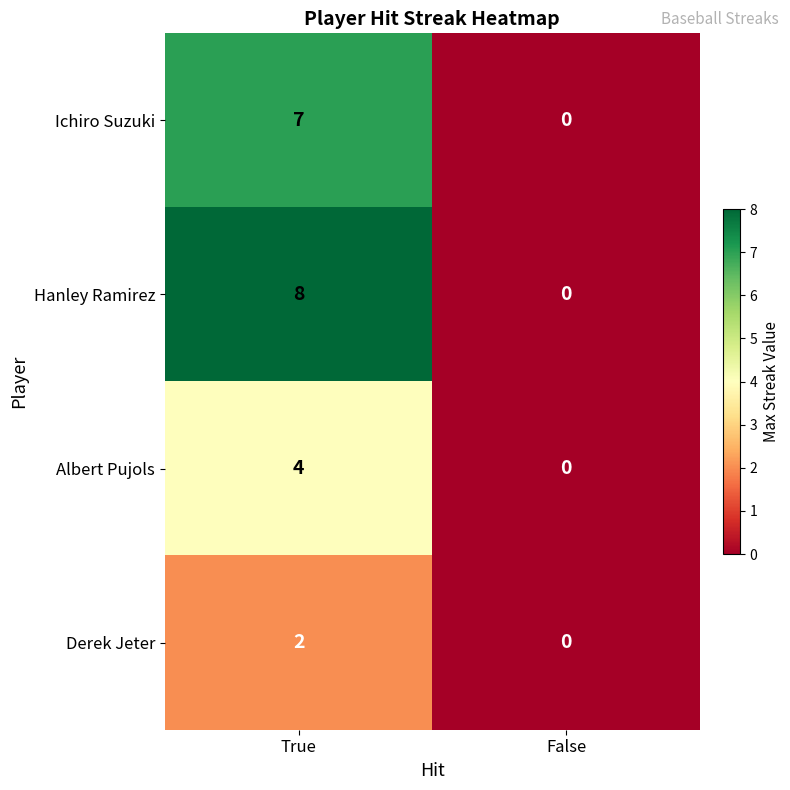

Which series has the largest total across all categories?

Hanley Ramirez